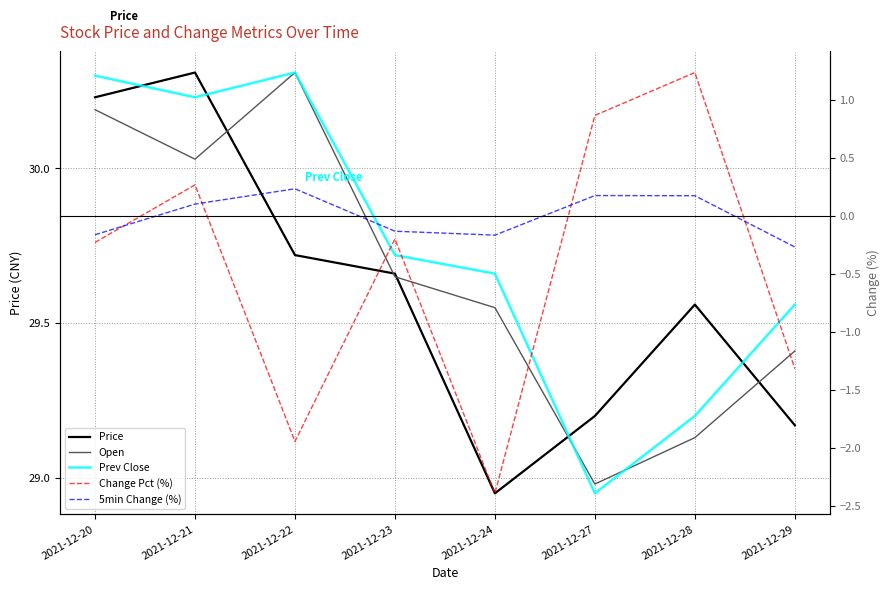

True or false: Prev Close and 5min Change (%) cross at least once.

False